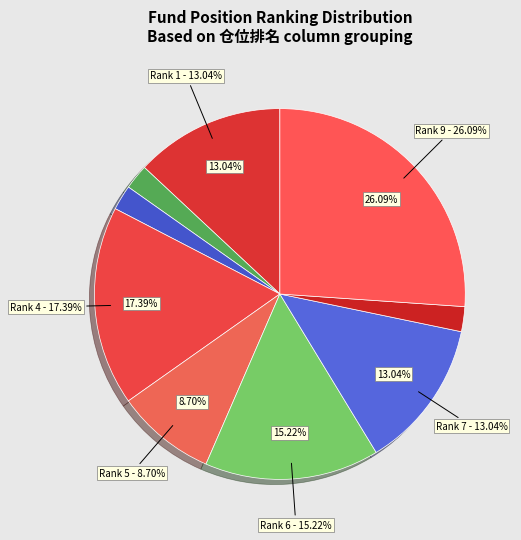

Is 1 the majority of the pie?

No